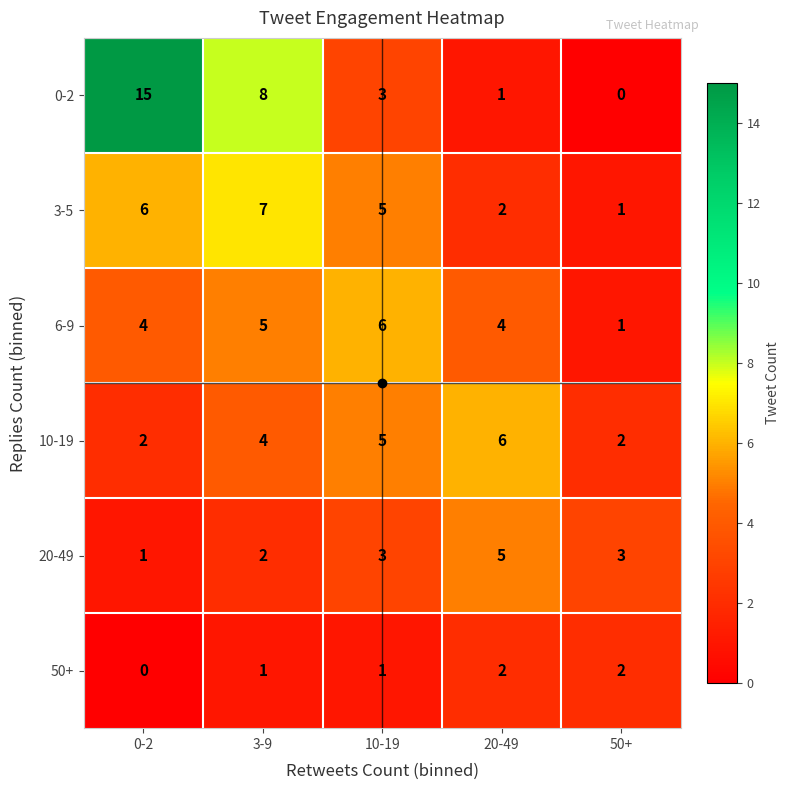

What is the difference between the maximum and minimum values in the 3-5 series?

6